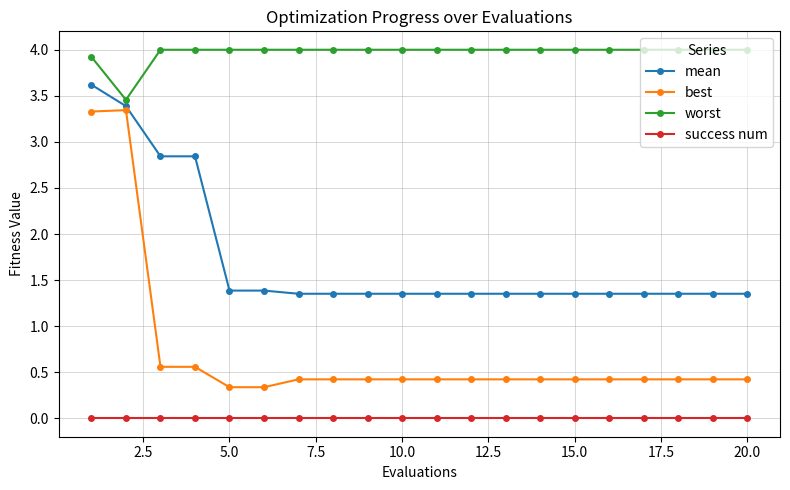

How many mean values are between 1 and 2?

16